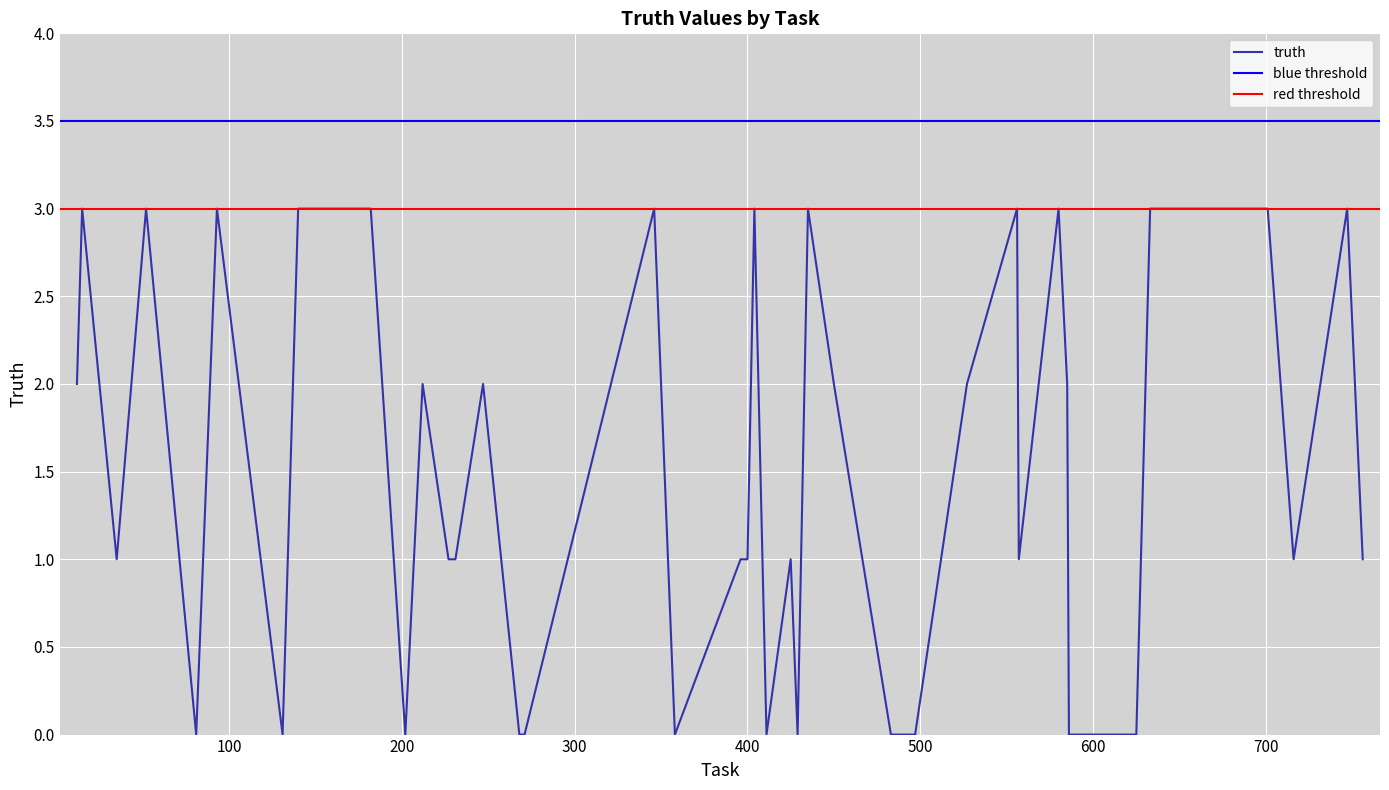

What is the highest value of the truth series?

3